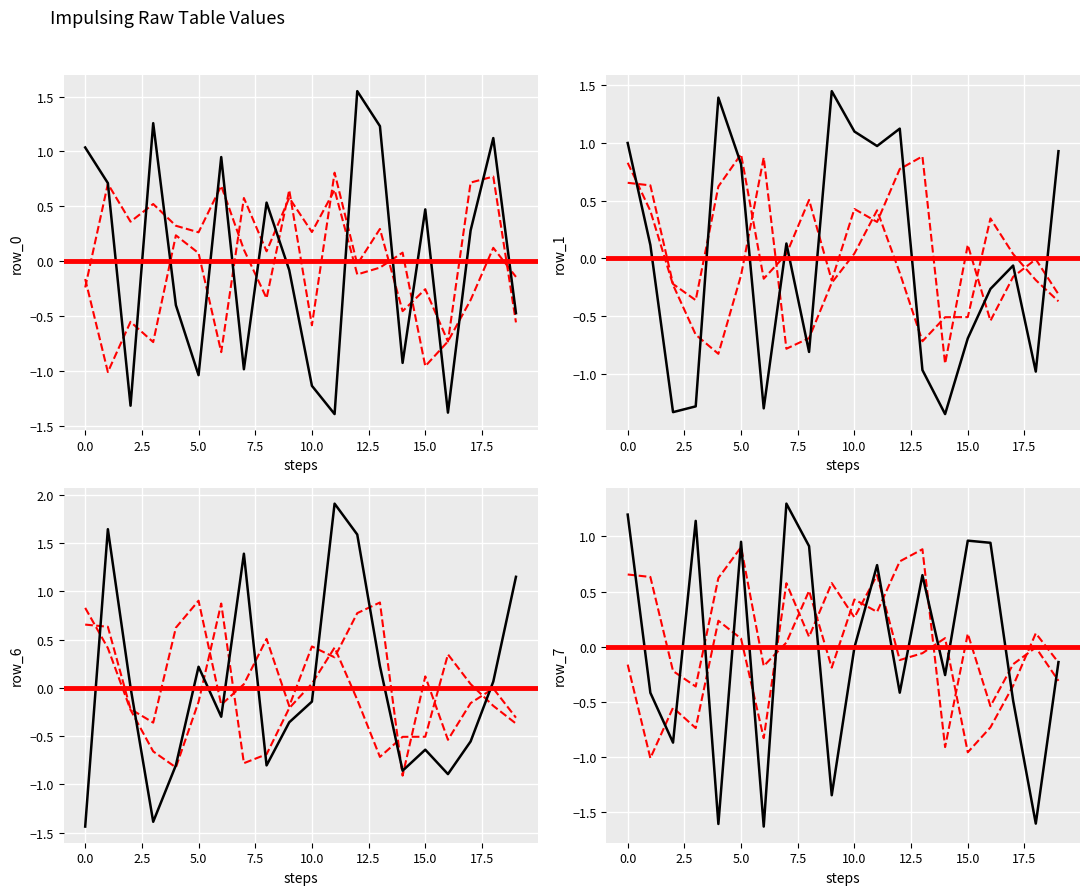

What is the label of the 18th point from the right?

2.5